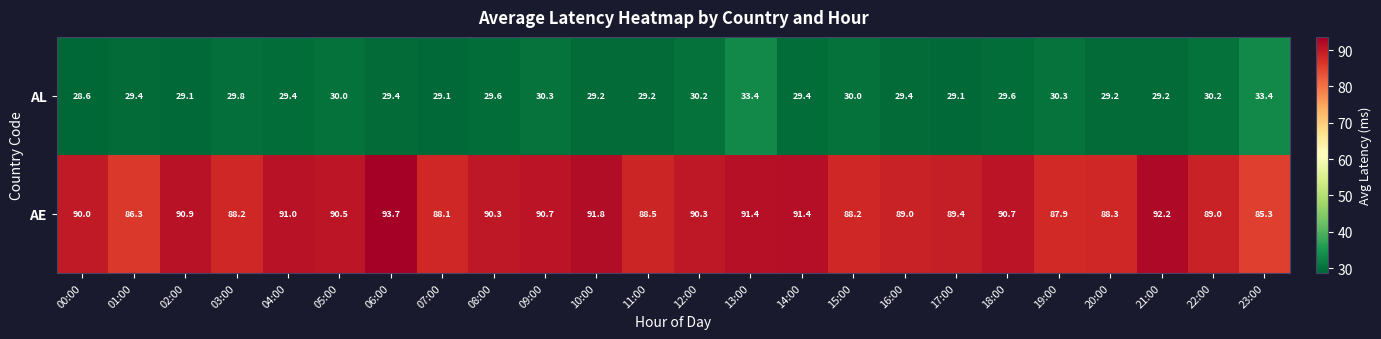

List the series in order of their peak value, lowest first.

AL, AE